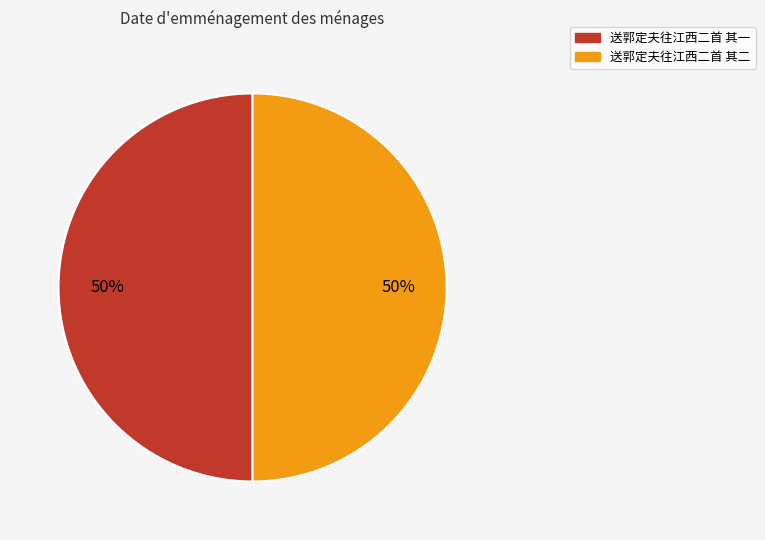

To the nearest percent, what percentage of the pie is 送郭定夫往江西二首 其一?

50%